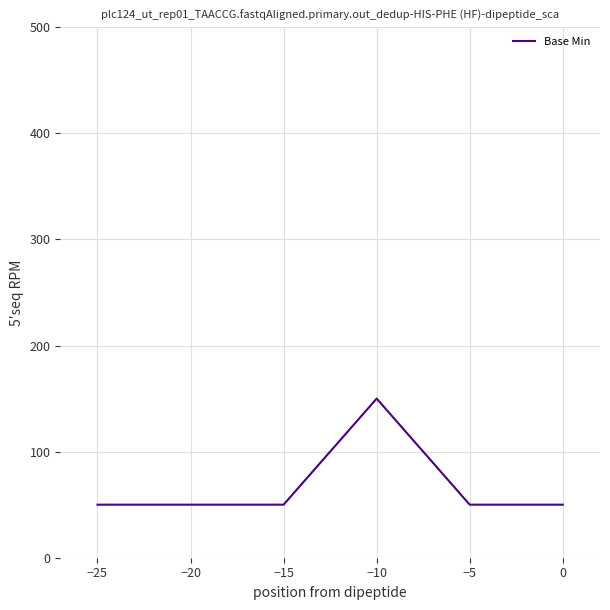

What is the difference between the values at −15 and −10?

100